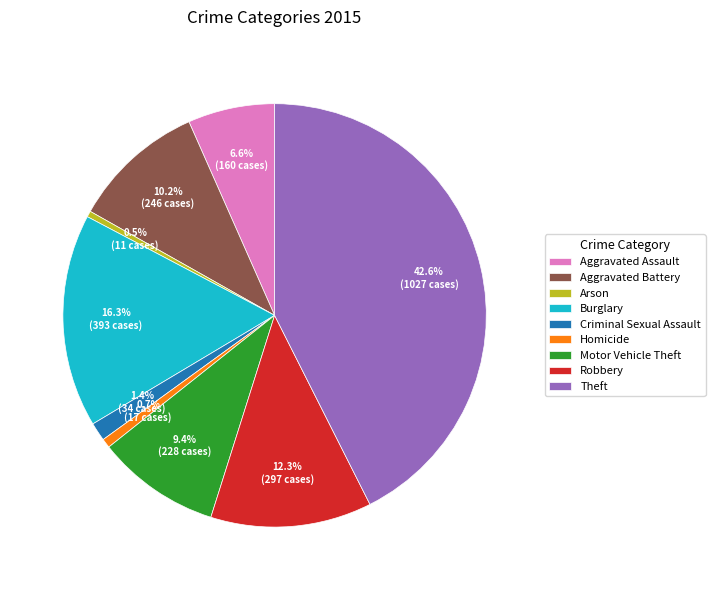

Combined, what portion of the pie is Burglary and Aggravated Assault?

22.9%